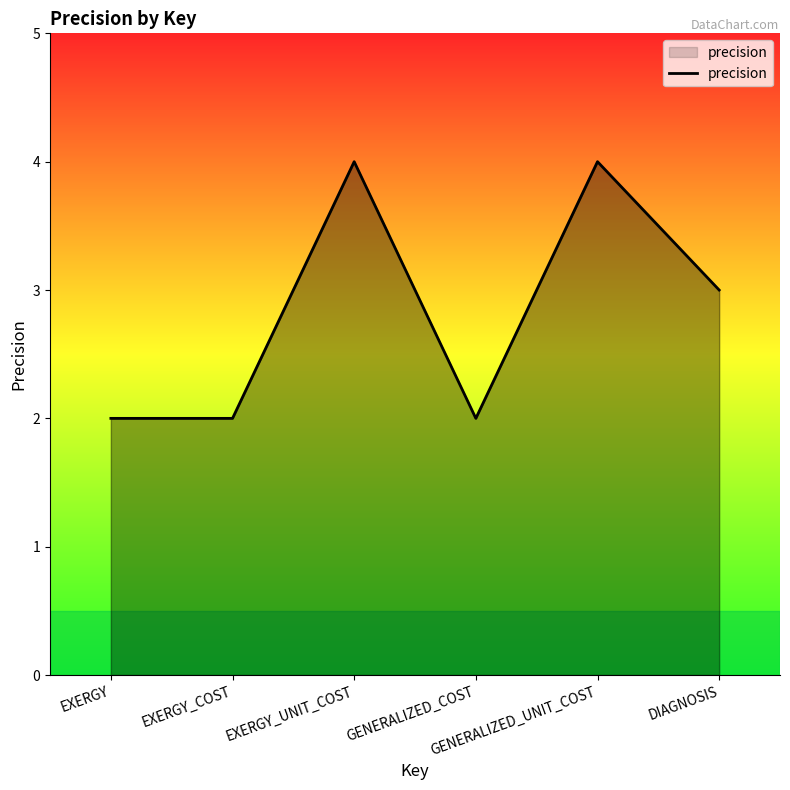

What is the maximum value shown in the chart?

4